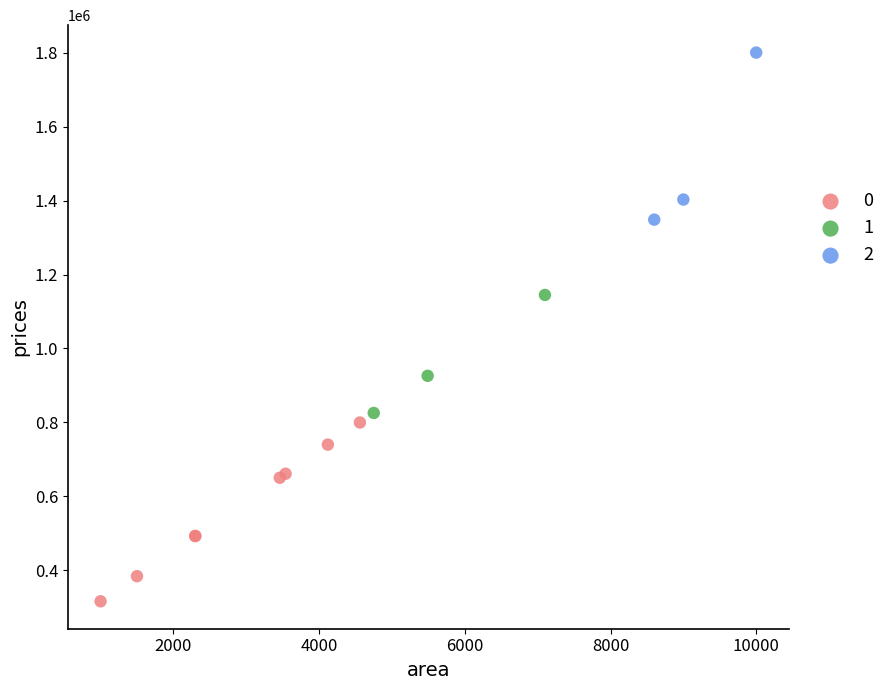

Which series contains the highest Y value?

2